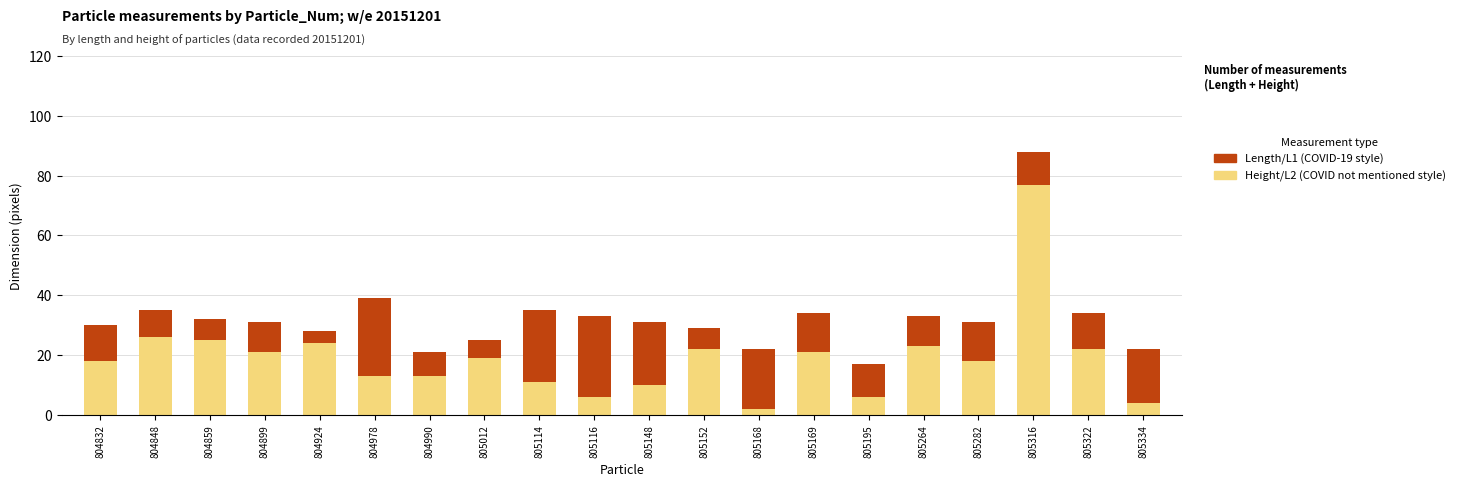

What is the total value across all series at 804832?

30